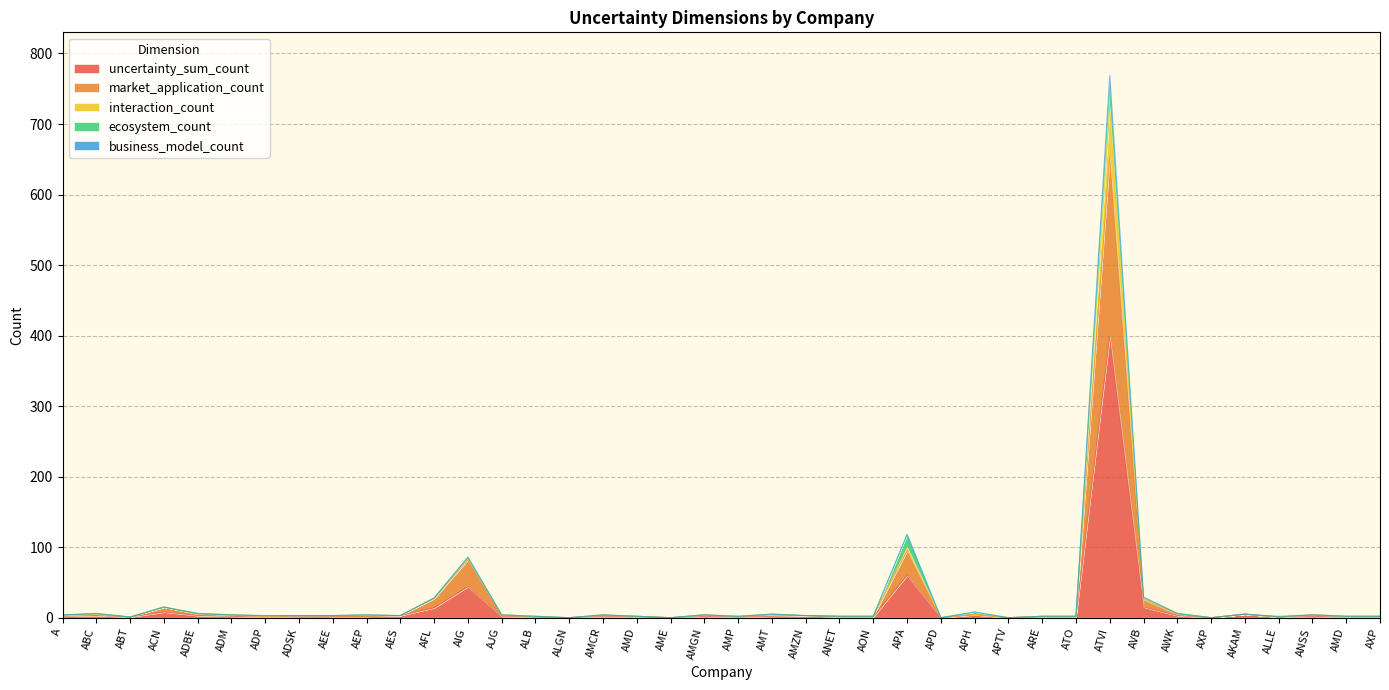

Does the chart display data point markers on the line(s)?

No